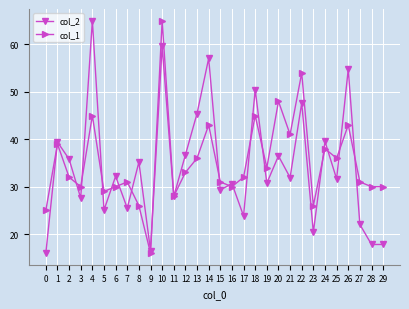

What is the highest value of the col_1 series?

65.0